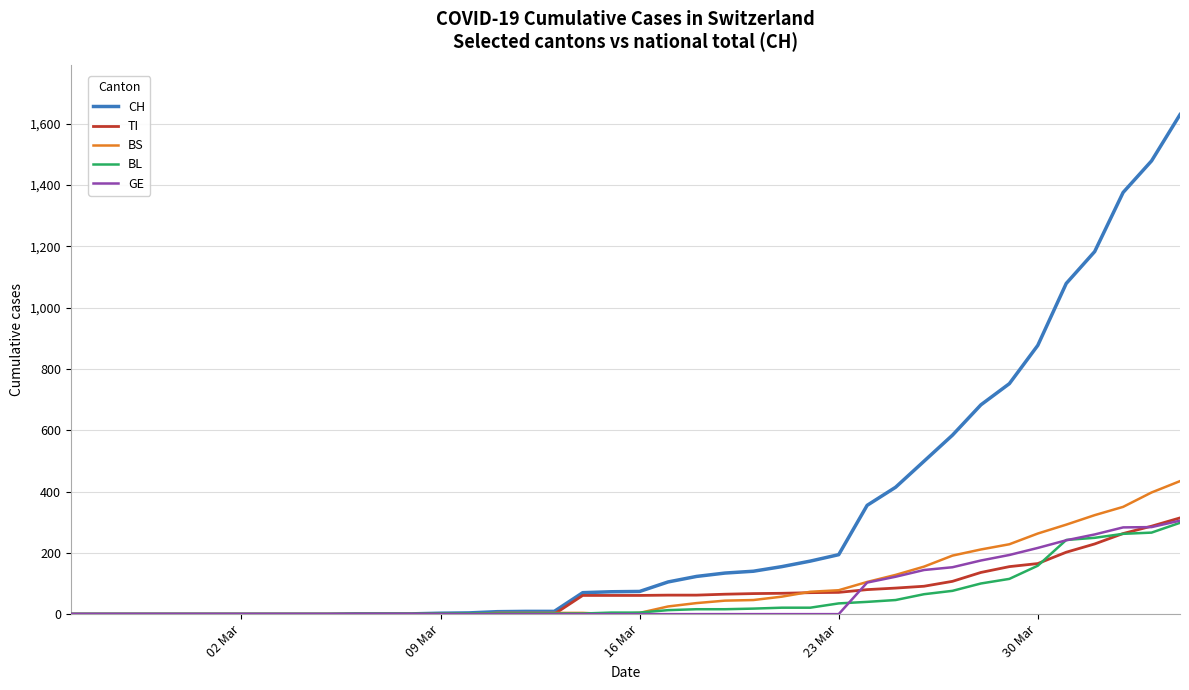

What is the difference between the maximum and minimum values in the BS series?

434